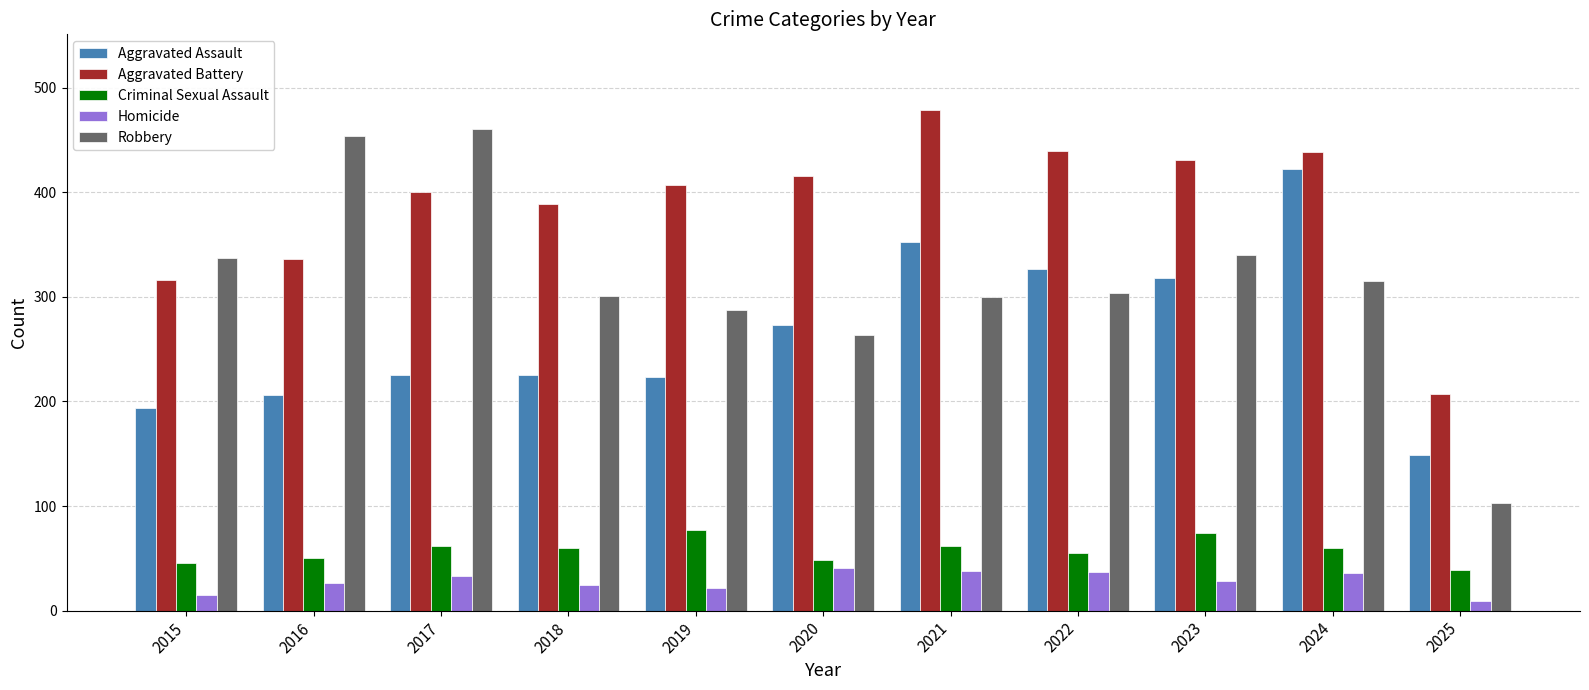

What is the difference between the highest and lowest values at 2020?

374